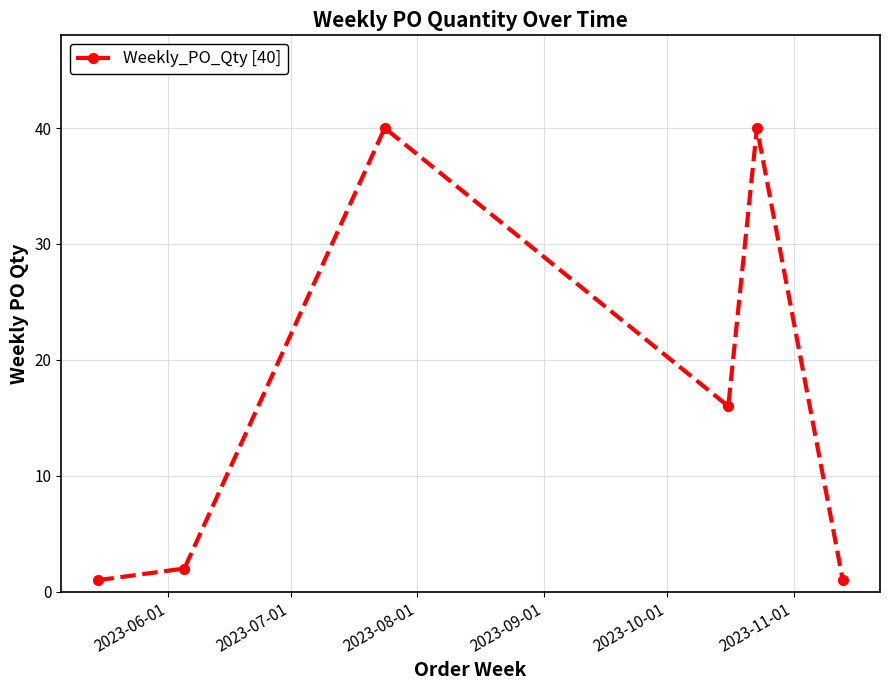

Does the chart display data point markers on the line(s)?

Yes